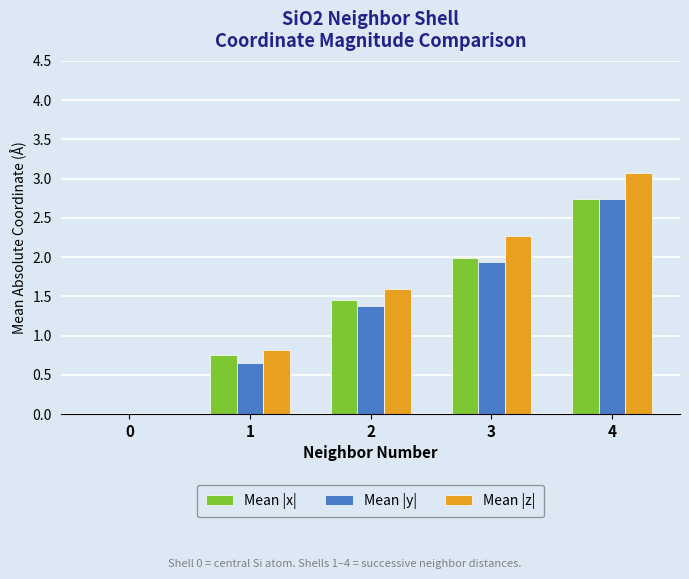

How many groups of bars are there?

5